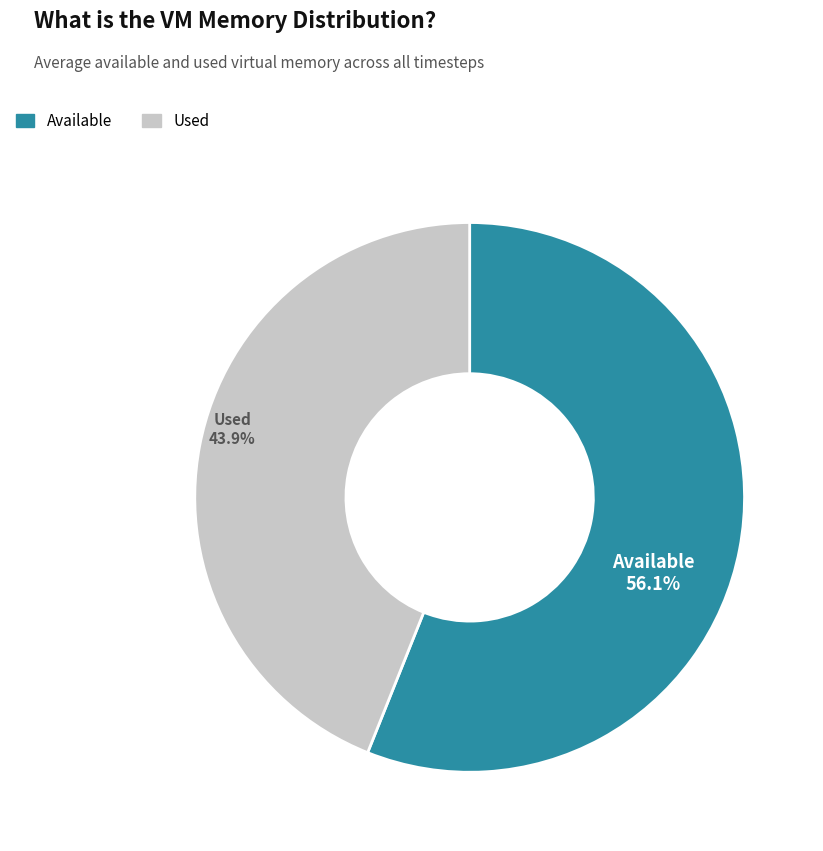

Is there a majority slice in this chart?

Yes